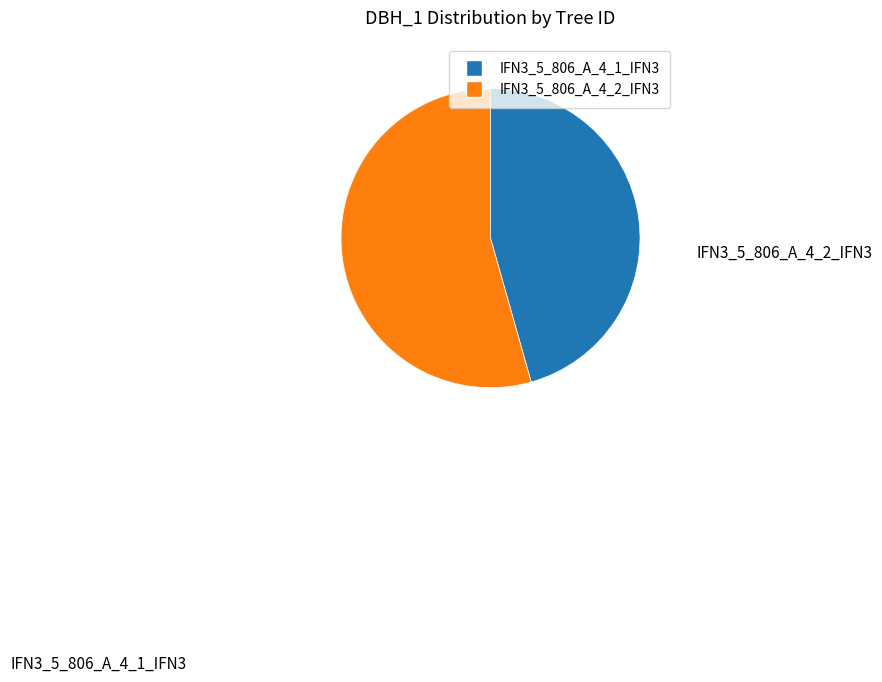

The IFN3_5_806_A_4_2_IFN3 slice represents 65% of the pie. True or false?

False